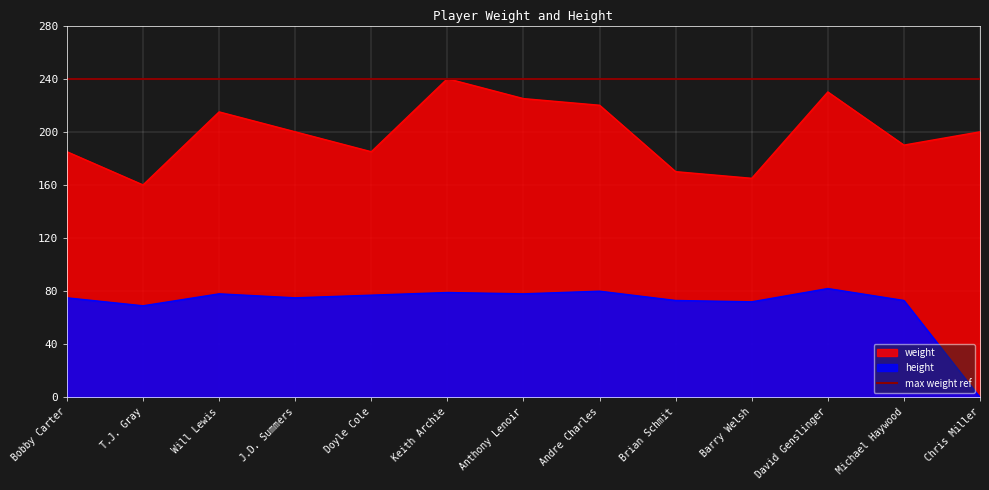

What is the average value of the height series?

70